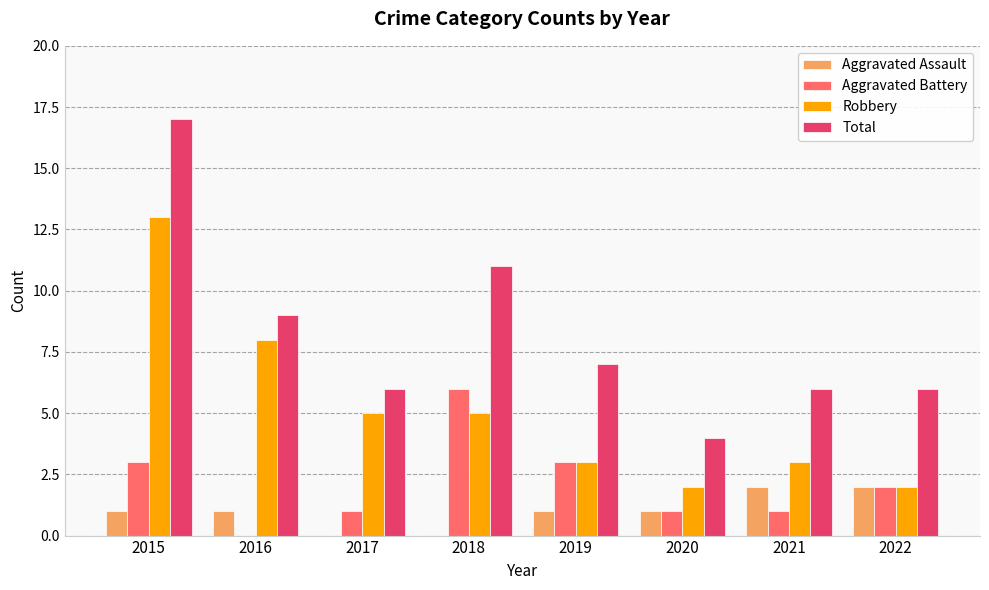

The Aggravated Assault series shows 0 at 2018. True or false?

True